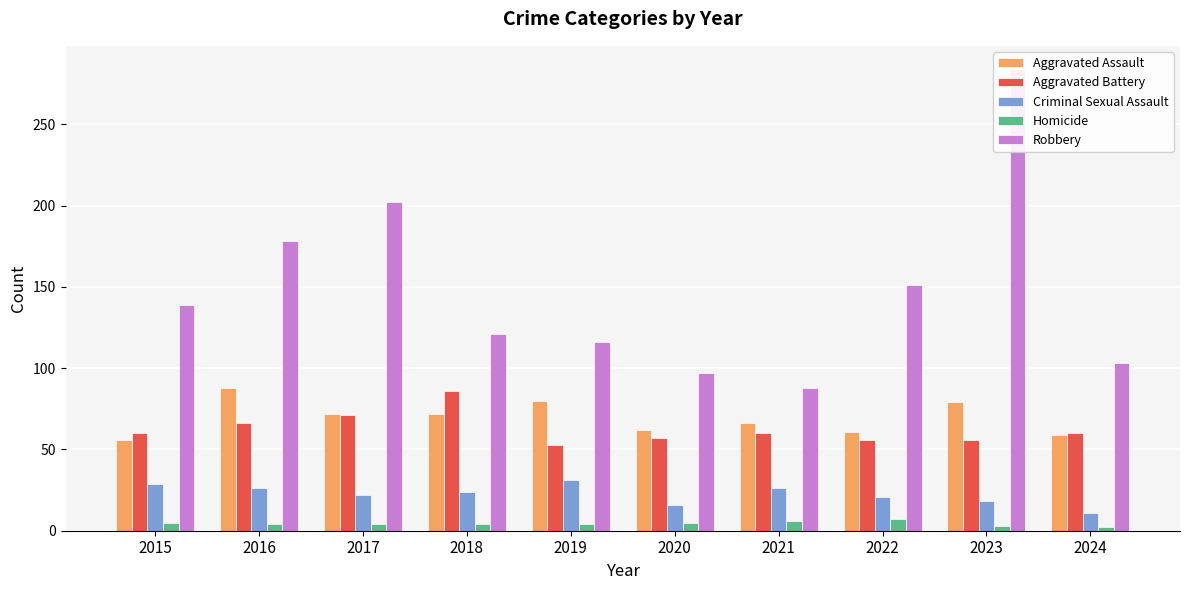

How many data points in Aggravated Battery are above 60?

3